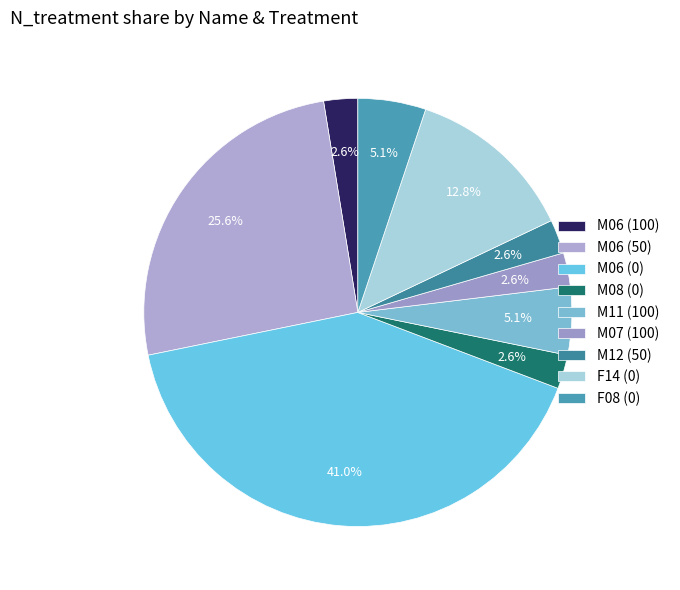

What is the total percentage of F14 (0) and F08 (0)?

17.9%